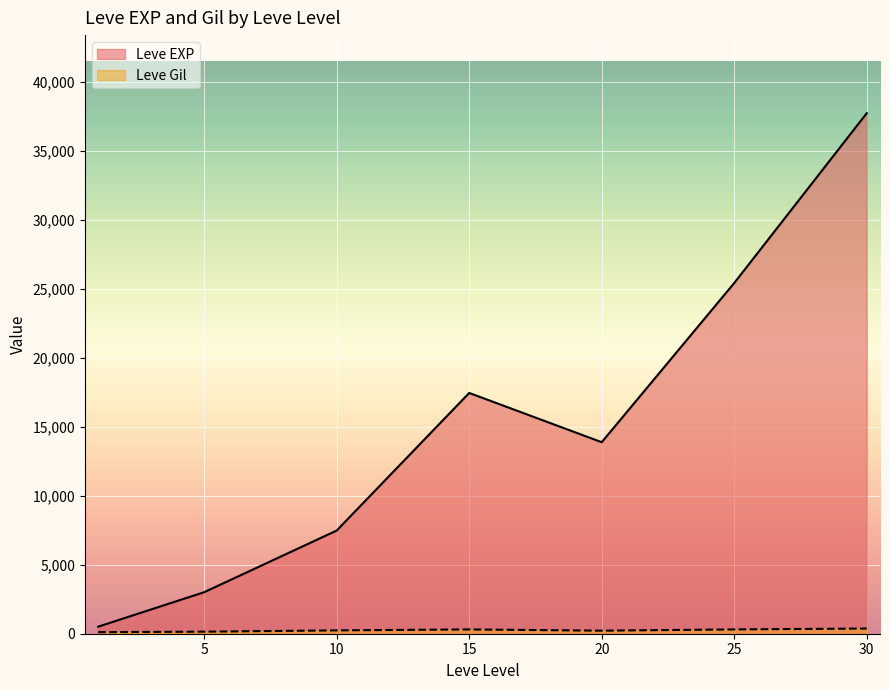

Which has a higher value, 20 or 20?

20